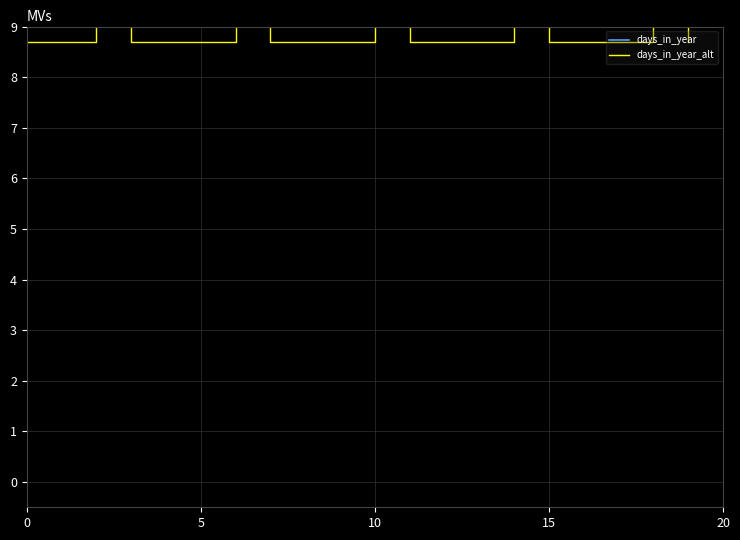

Rank the series by their maximum value, from lowest to highest.

days_in_year_alt, days_in_year